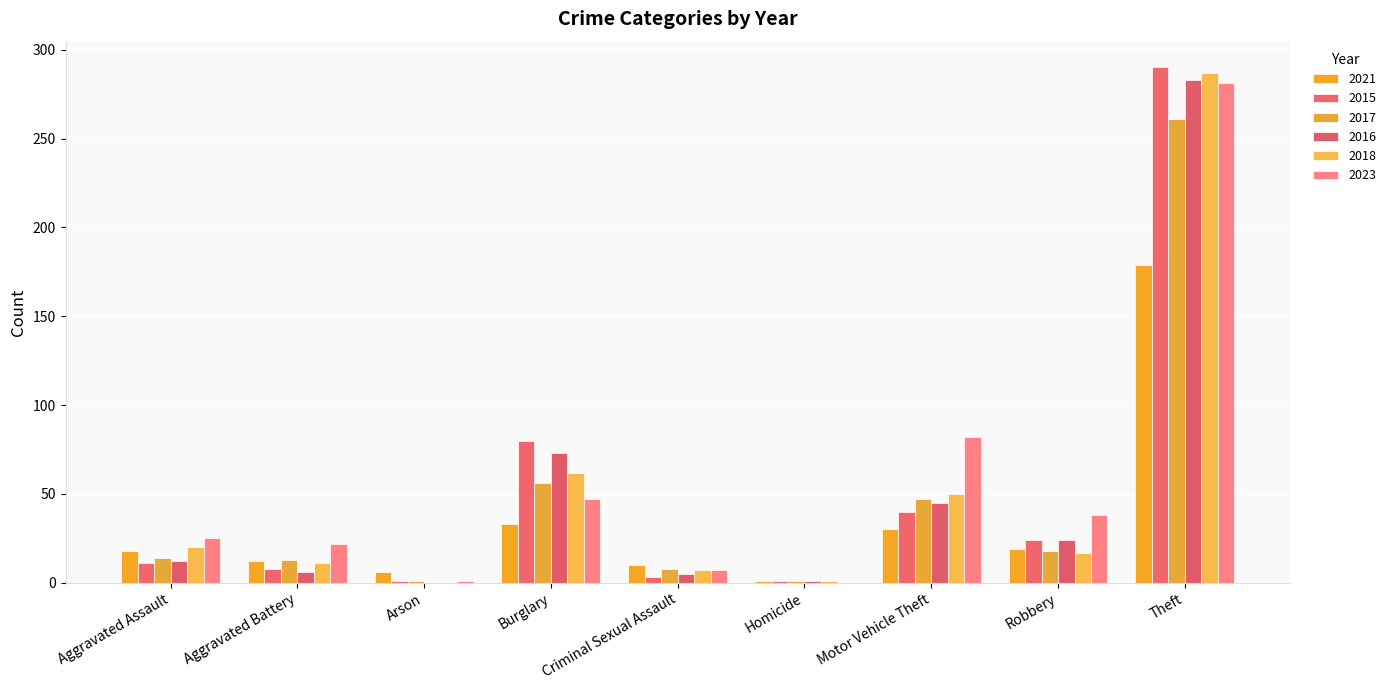

Are the bars grouped side by side (vs. stacked)?

Yes